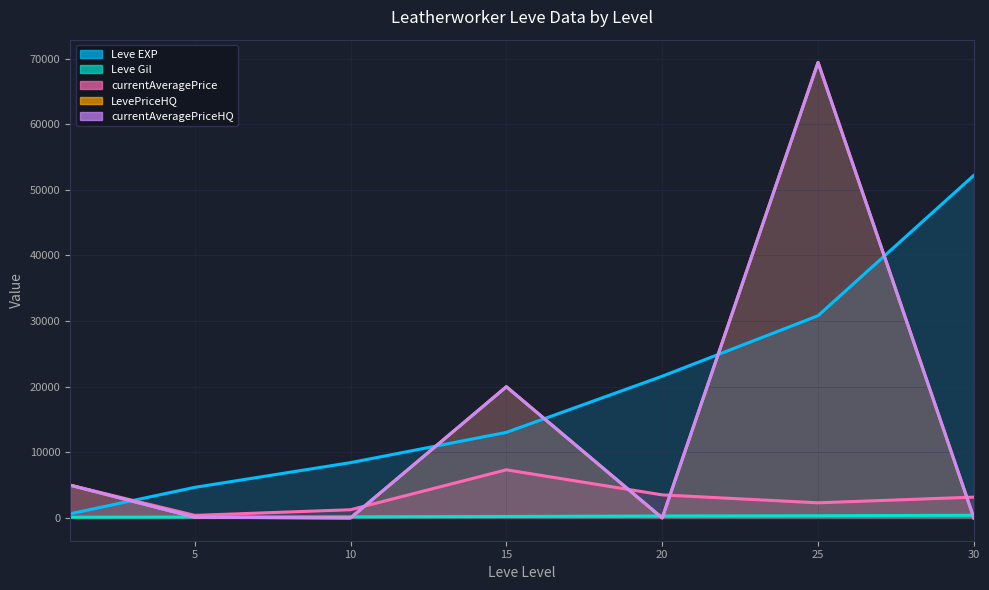

Count the number of data series in this chart.

5